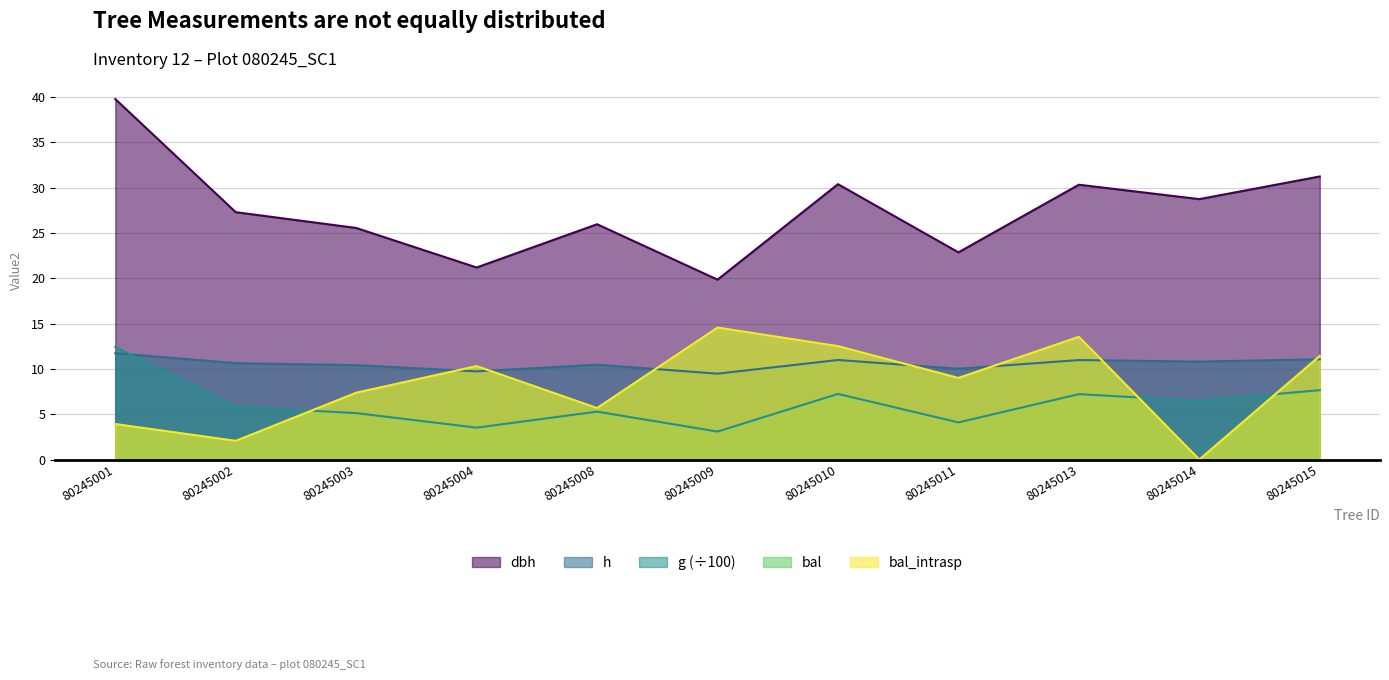

What is the total value across all series at 80245010?

73.6